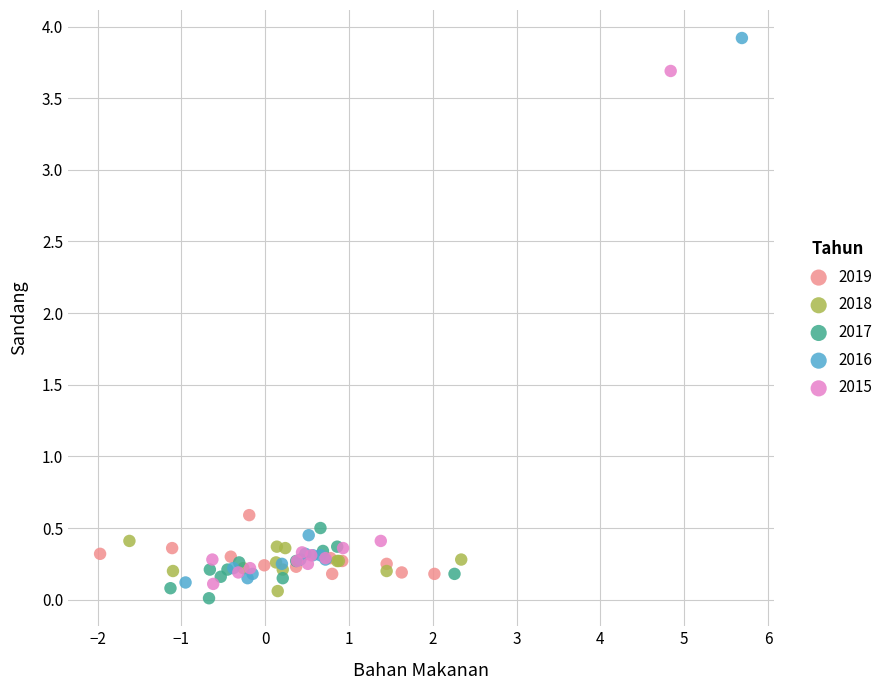

What are all the series names shown in the legend?

2019, 2018, 2017, 2016, 2015